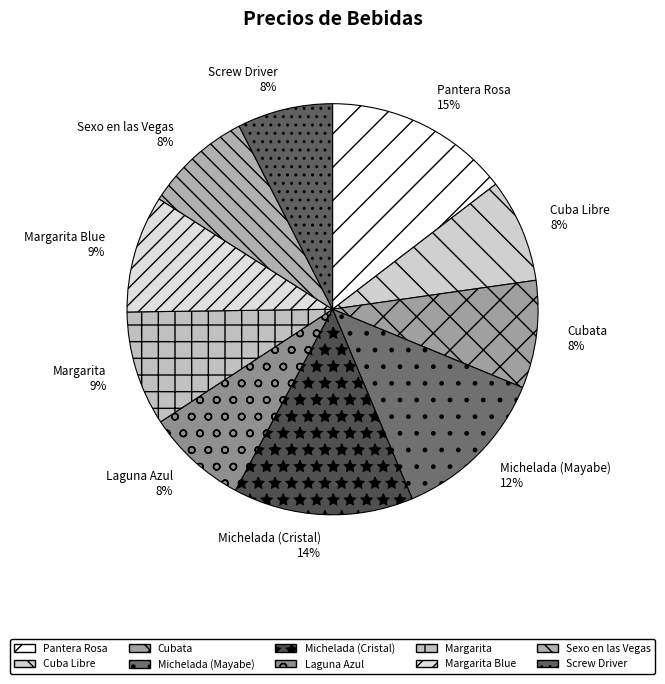

Between Michelada (Cristal) and Margarita, which is larger?

Michelada (Cristal)